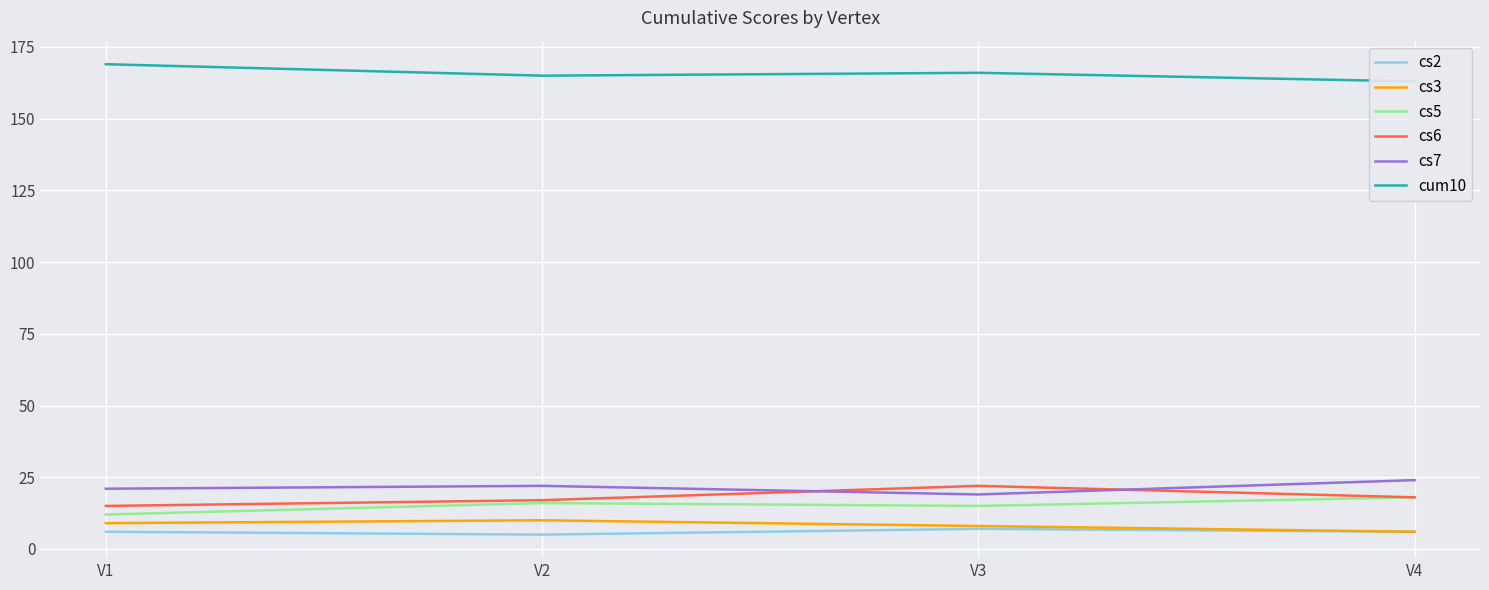

How many cs3 values are between 8 and 10?

3